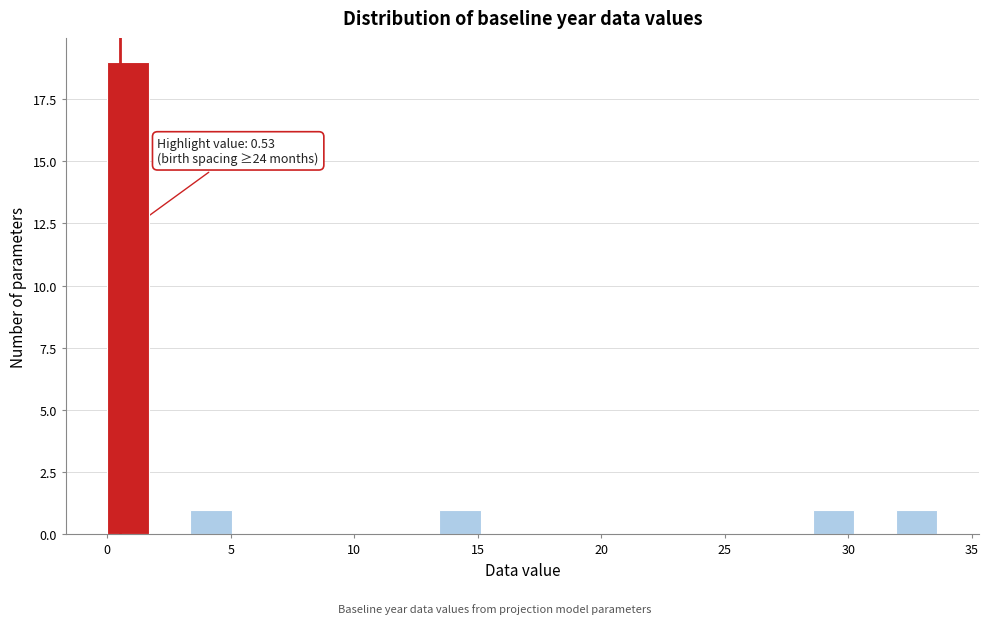

Read against the x-axis, roughly where is the centre of the tallest bar?

1.0